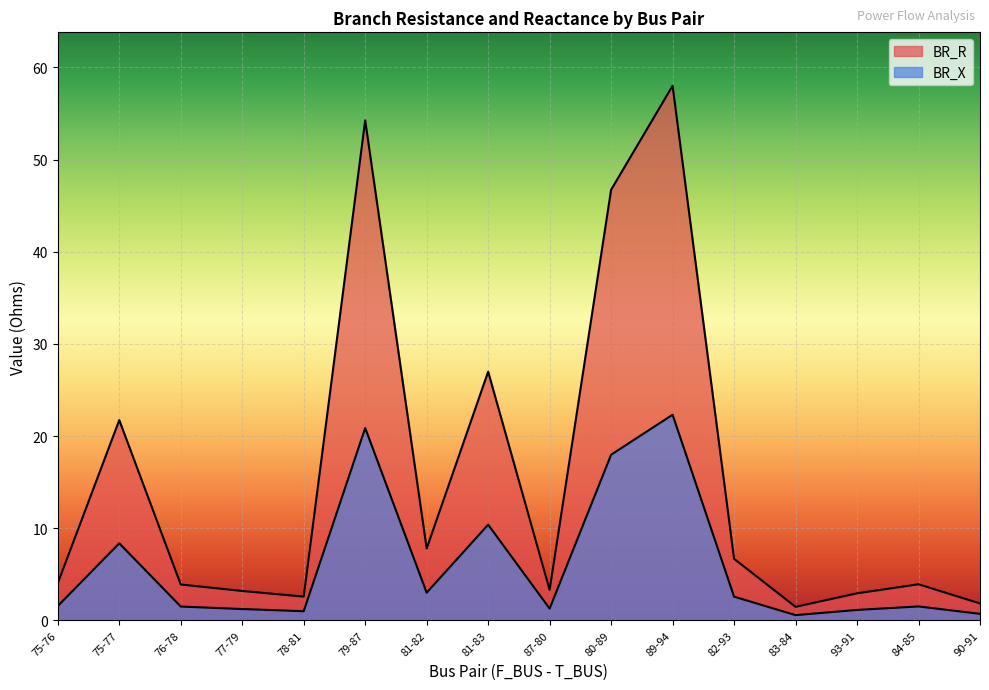

The BR_X series shows 1.1 at 90-91. True or false?

False